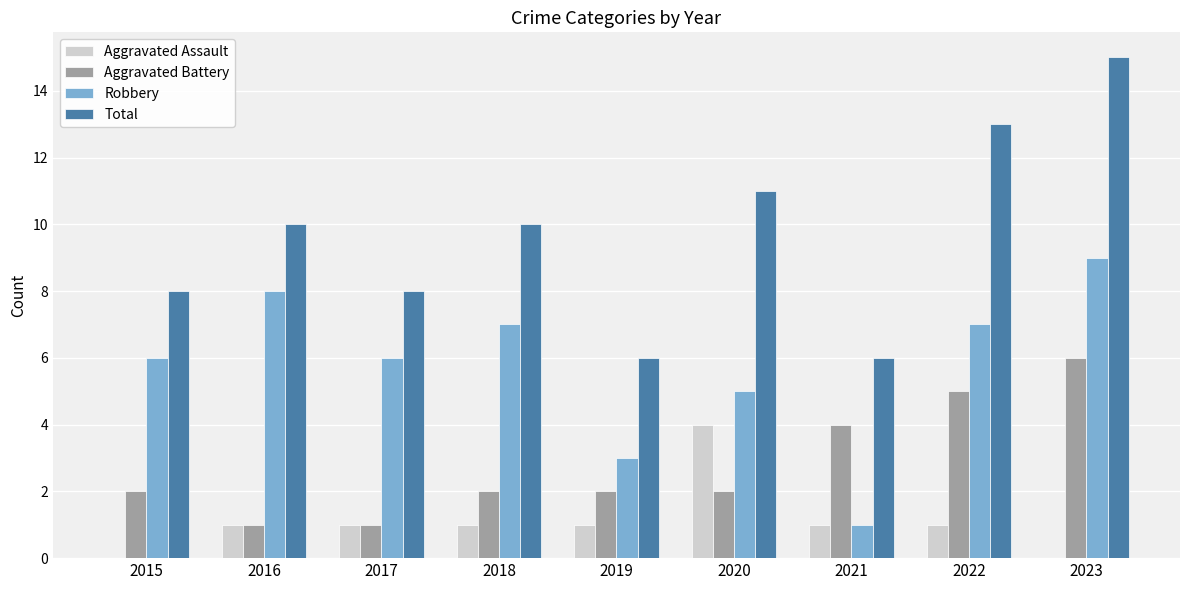

Which series changed the most between 2017 and 2019?

Robbery